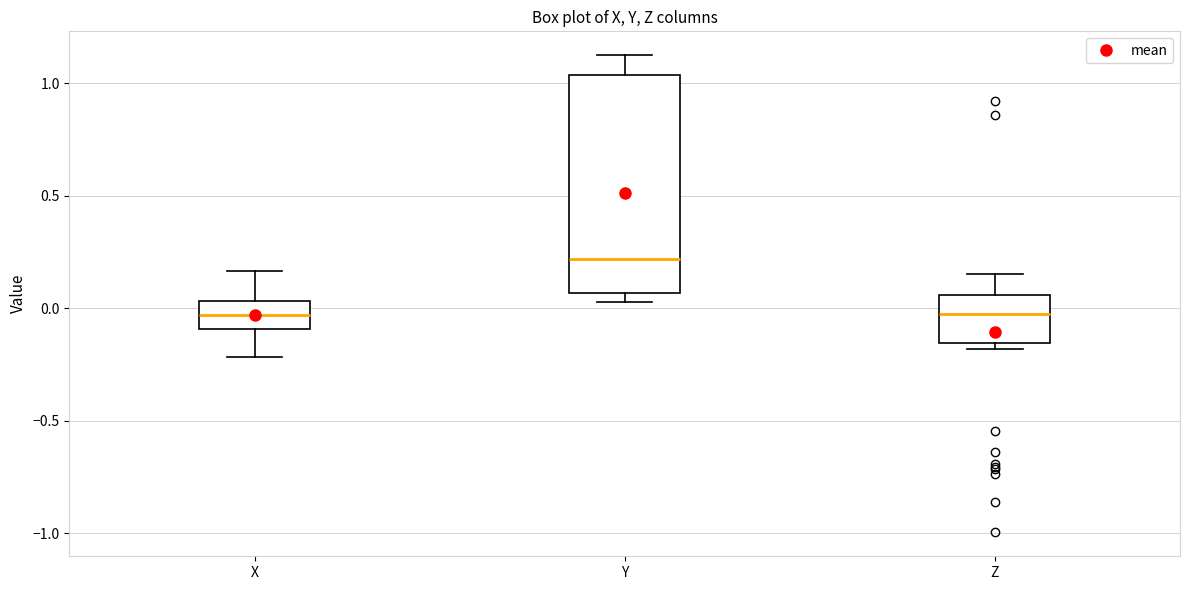

Which box is the tallest, from its lower edge to its upper edge?

Y